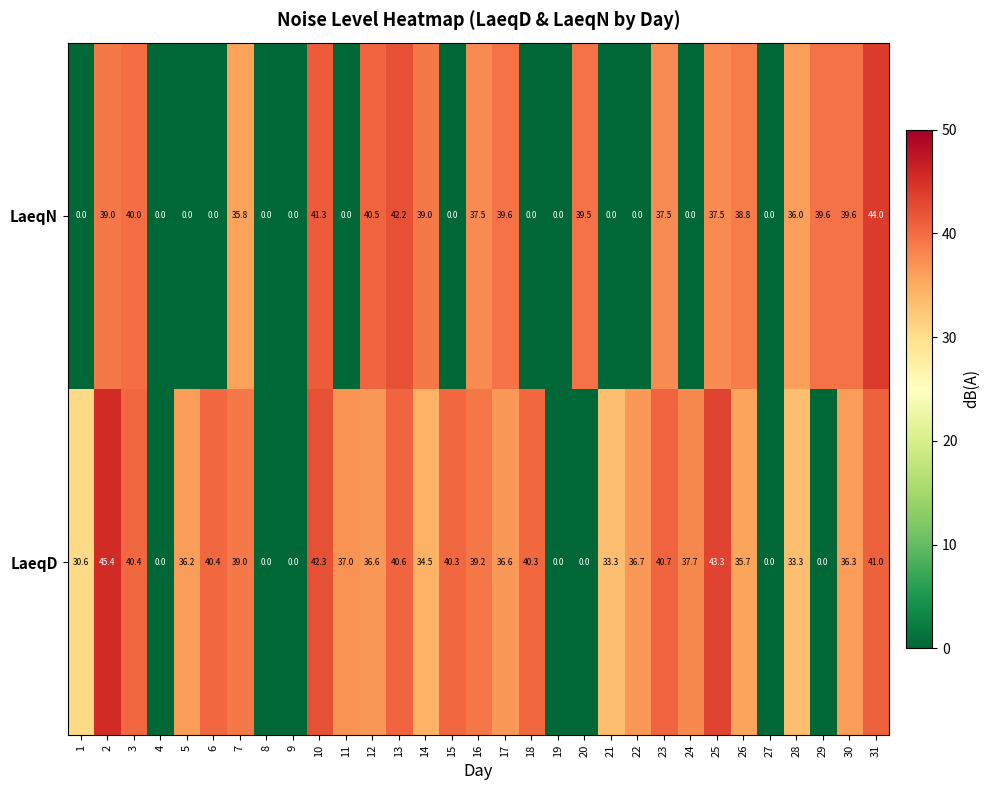

At 31, list the series in order from largest to smallest.

LaeqN, LaeqD